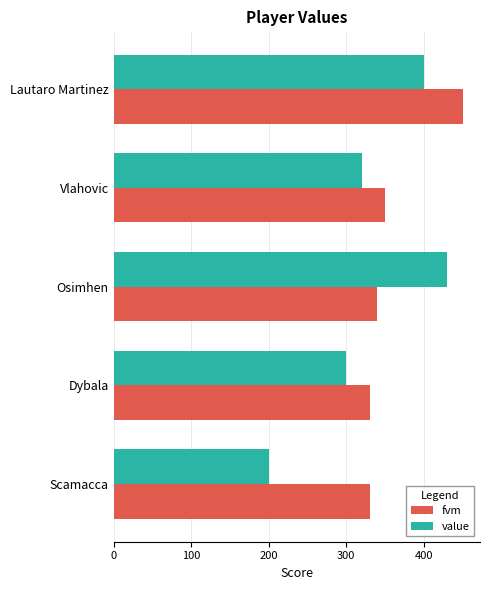

Rank the series by their average value, from lowest to highest.

value, fvm